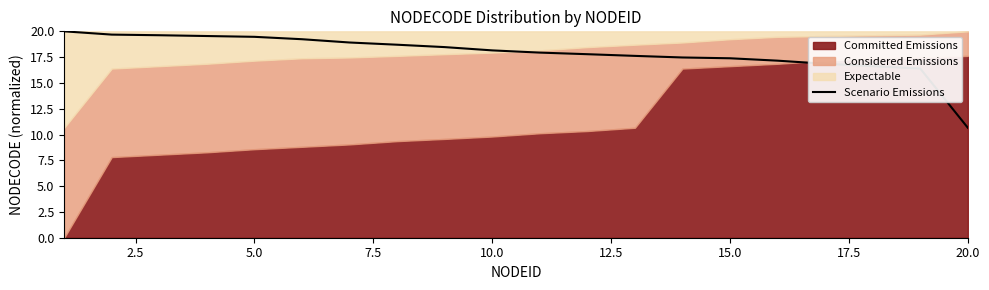

Which category has the lowest value in the Scenario Emissions series?

20.0